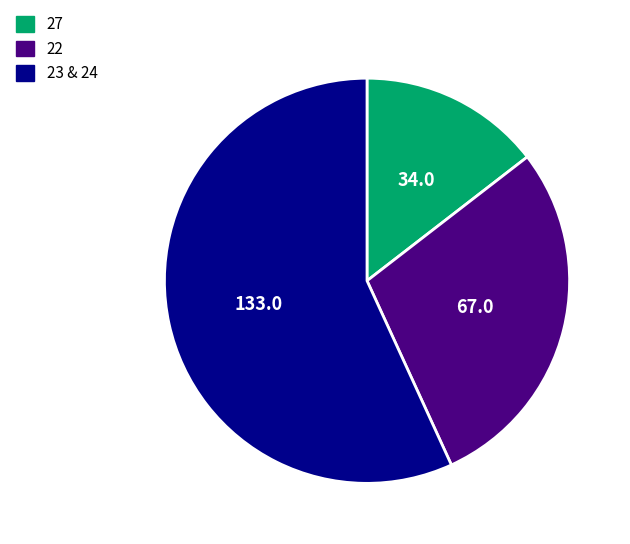

Which slice is the smallest?

27